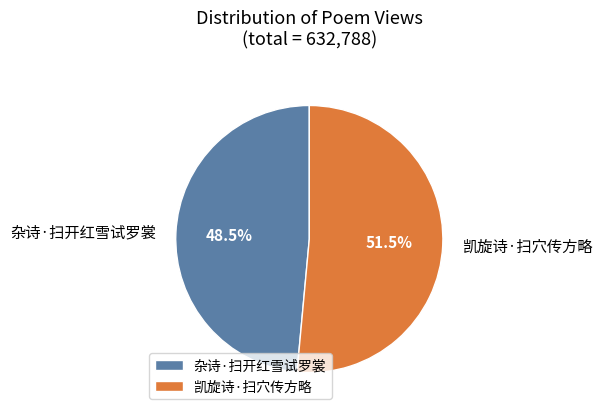

What is the largest slice in the pie chart?

凯旋诗·扫穴传方略